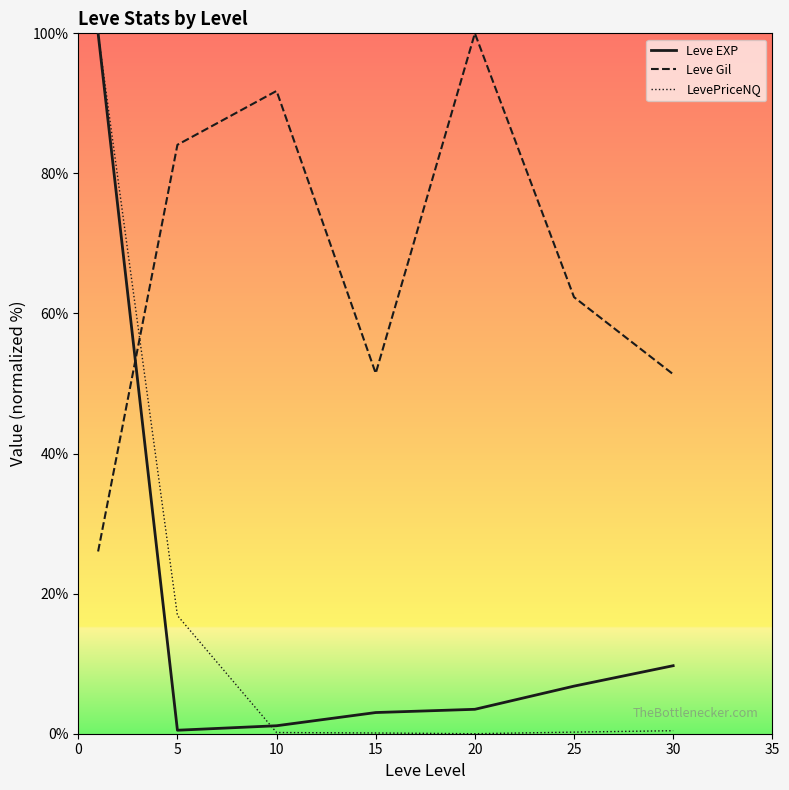

Count the number of categories in the chart.

7